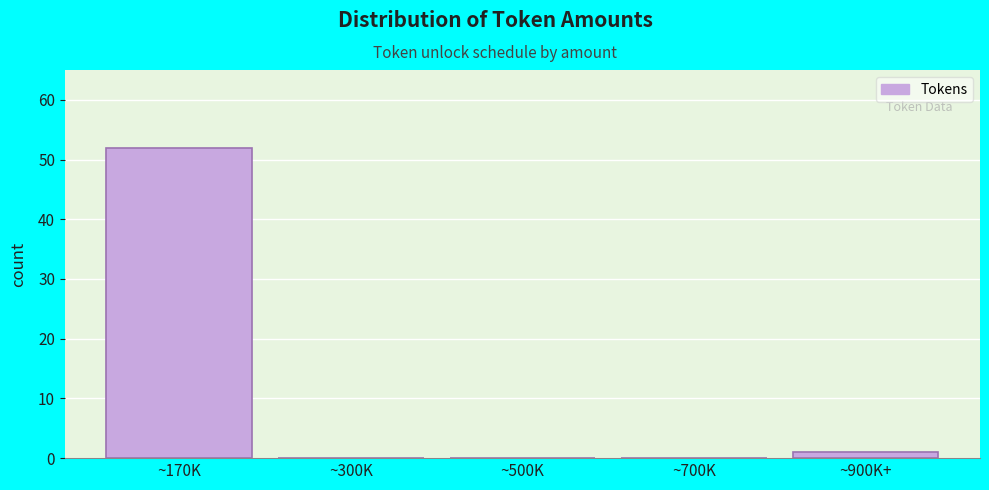

Reading left to right, transcribe all the data shown in this chart.

~170K=52	~300K=0	~500K=0	~700K=0	~900K+=1